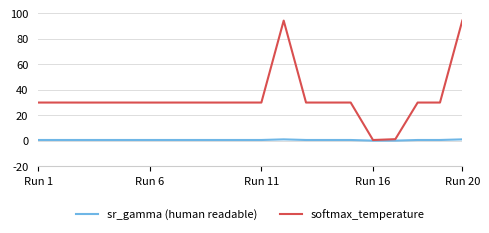

Which series has the largest total across all categories?

softmax_temperature